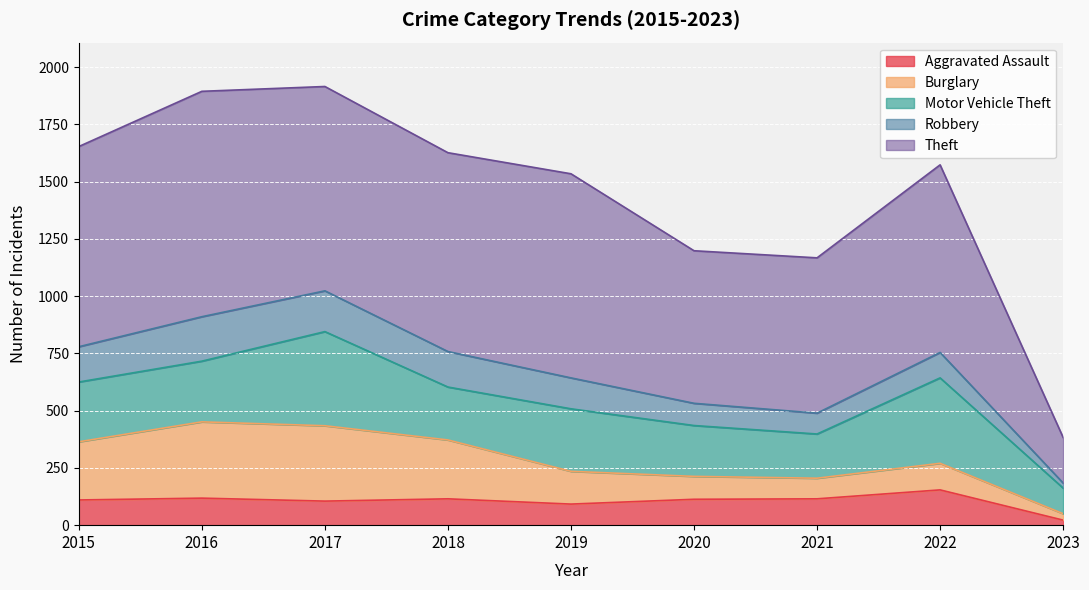

What is the value of the Motor Vehicle Theft point at the 8th from the left?

373